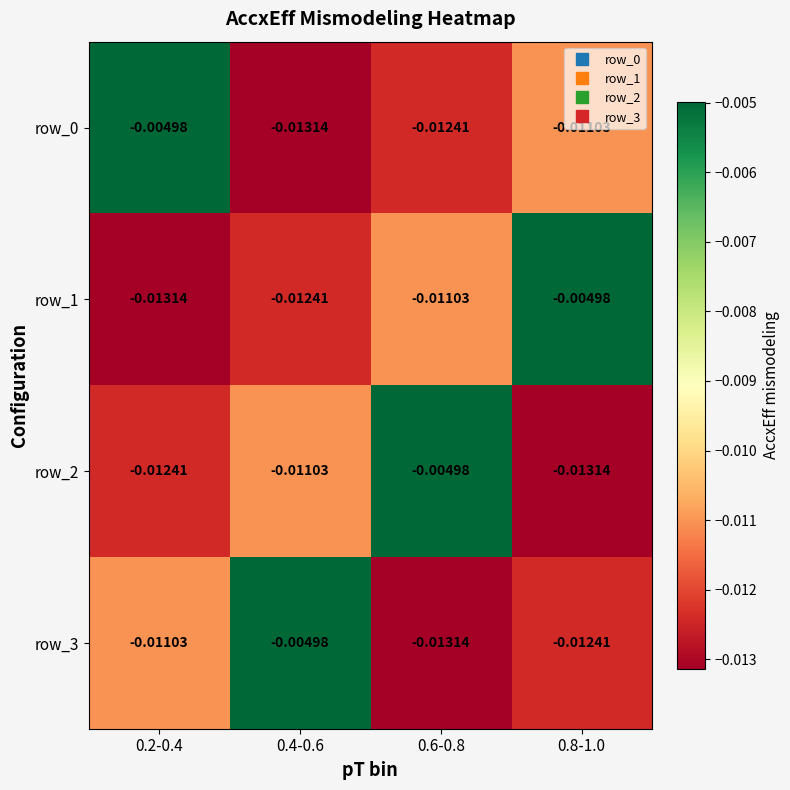

At which label is row_1 closest to 0?

0.8-1.0